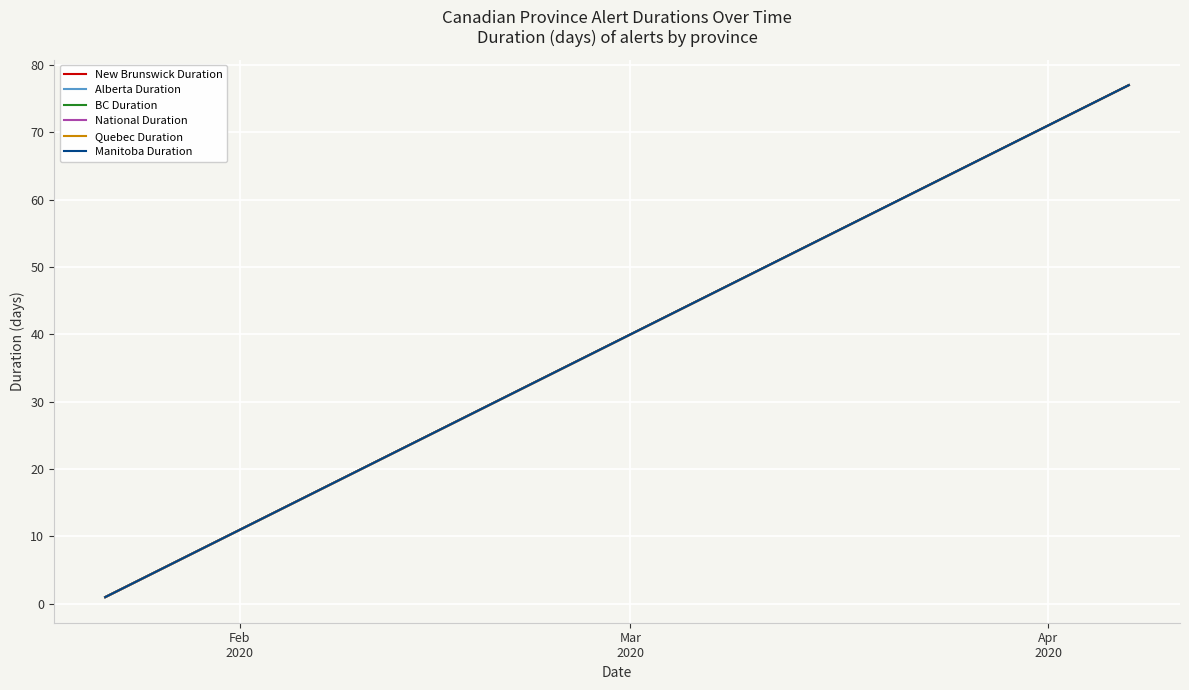

Does the chart have visible grid lines?

Yes